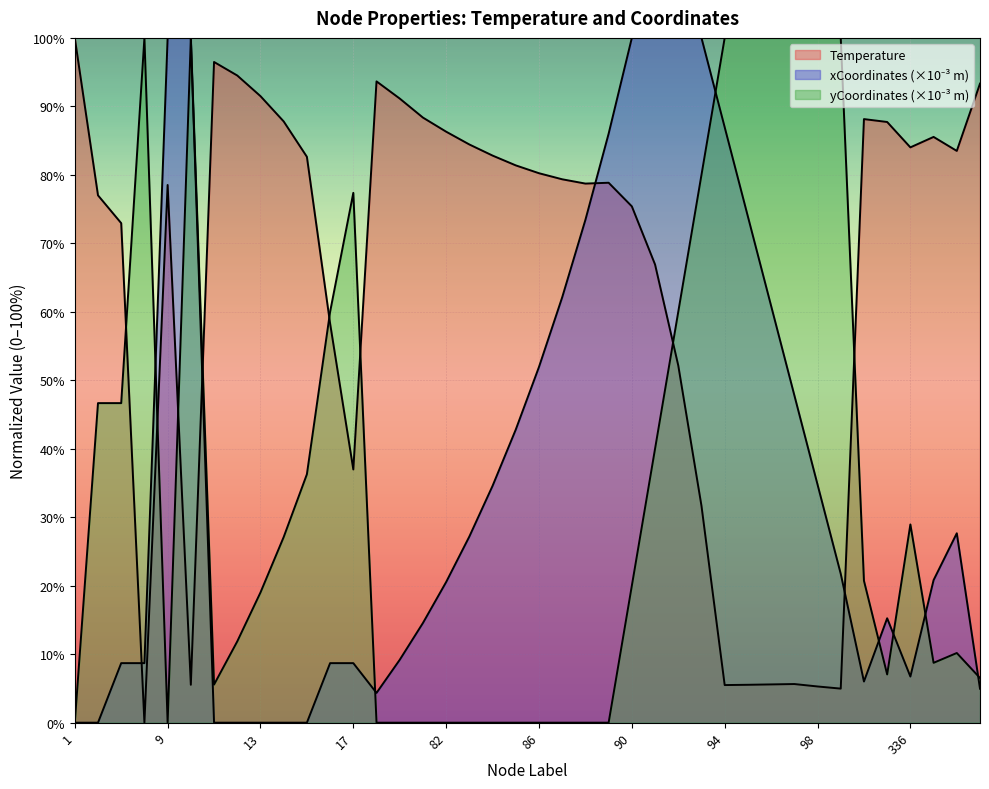

Rank the series at 11 from lowest to highest value.

xCoordinates_scaled, yCoordinates_scaled, Temperature